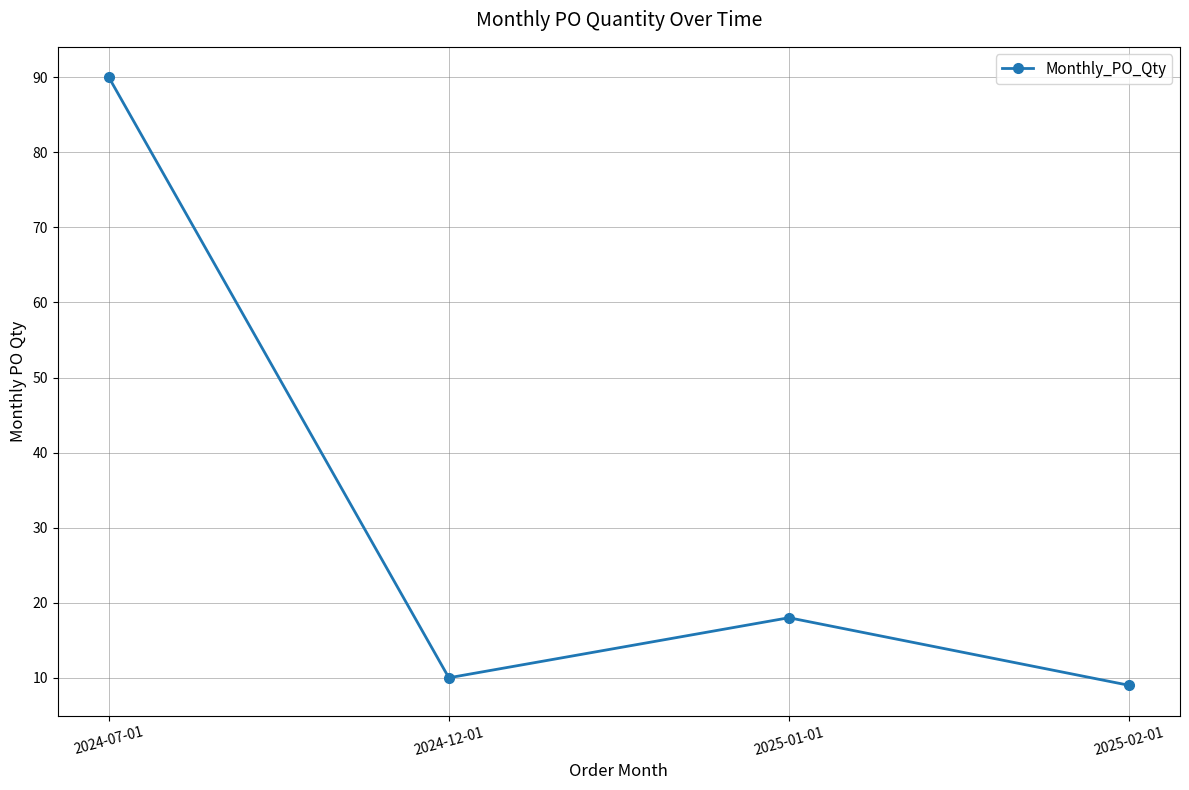

What is the value of the 4th point from the left?

9